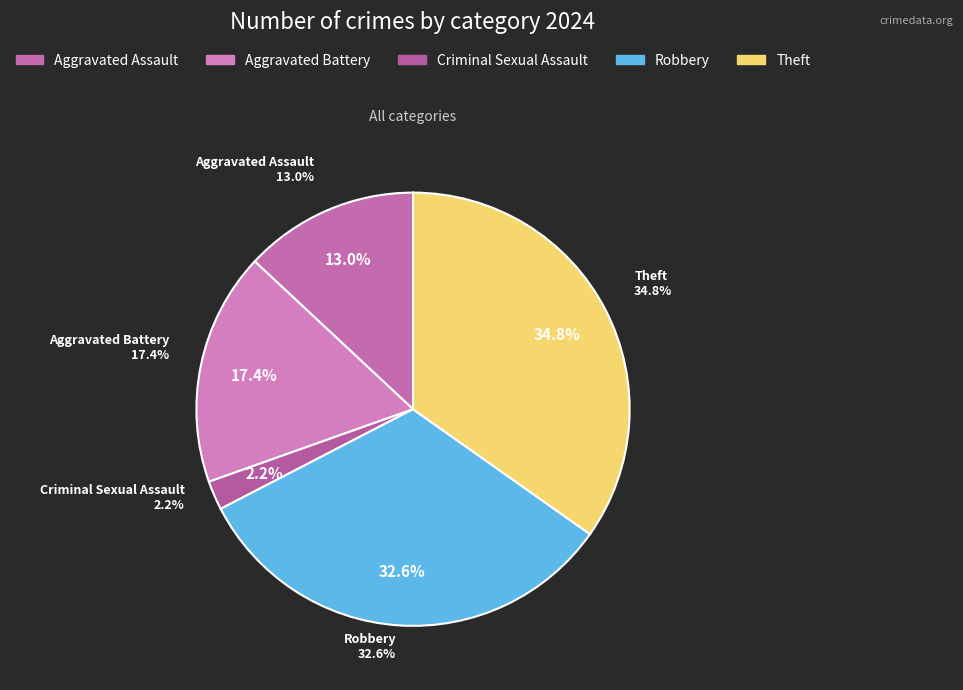

What percentage is the Robbery slice, to the nearest percent?

33%